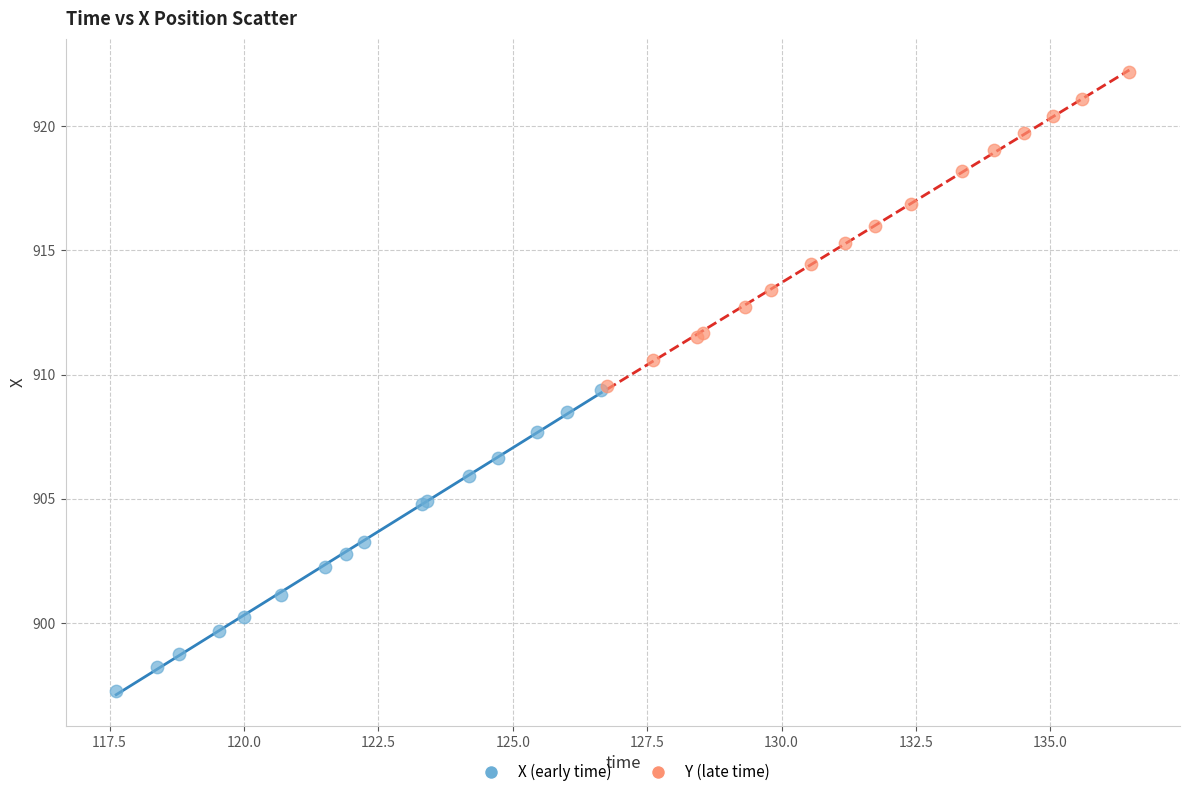

Which series contains the lowest Y value?

X (early time)